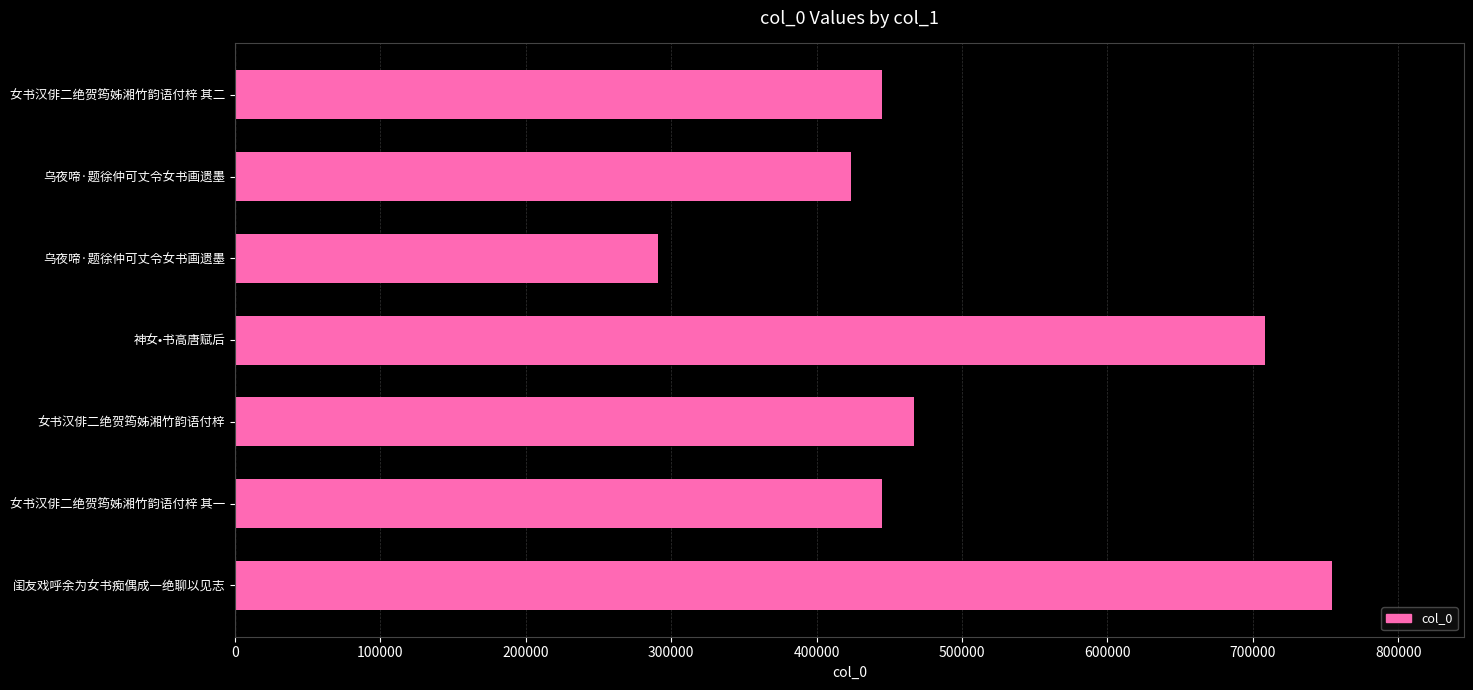

How many bars are there in total?

7